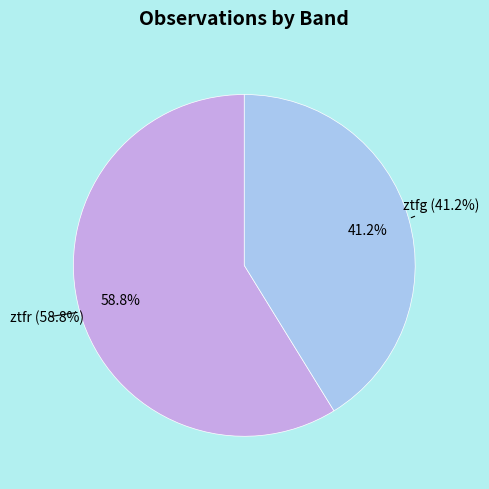

Does ztfg account for over 50% of the chart?

No